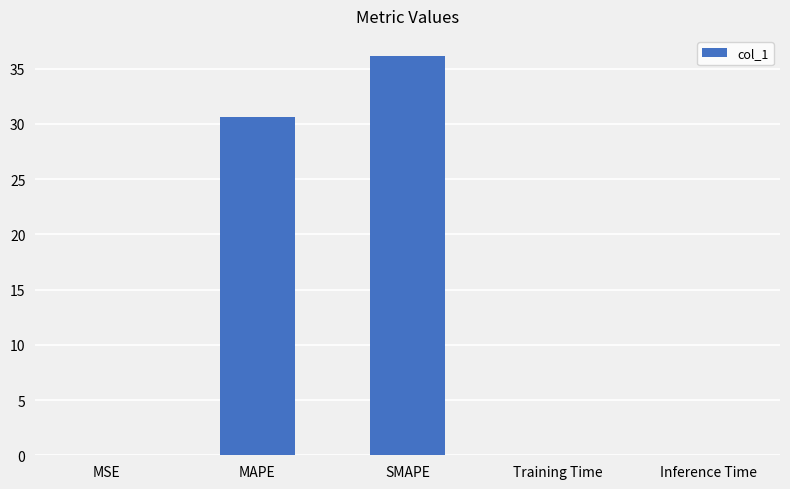

Are the bars horizontal?

No